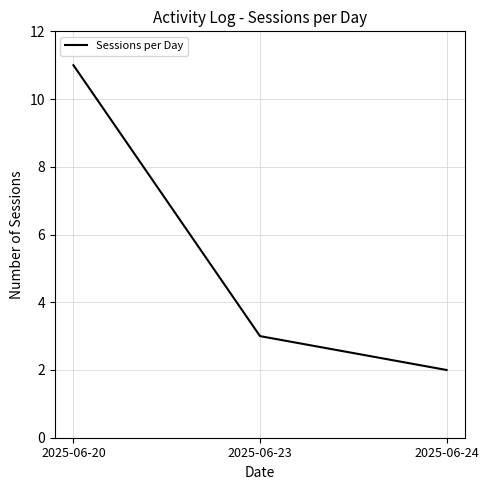

What is the difference between the maximum and minimum values?

9